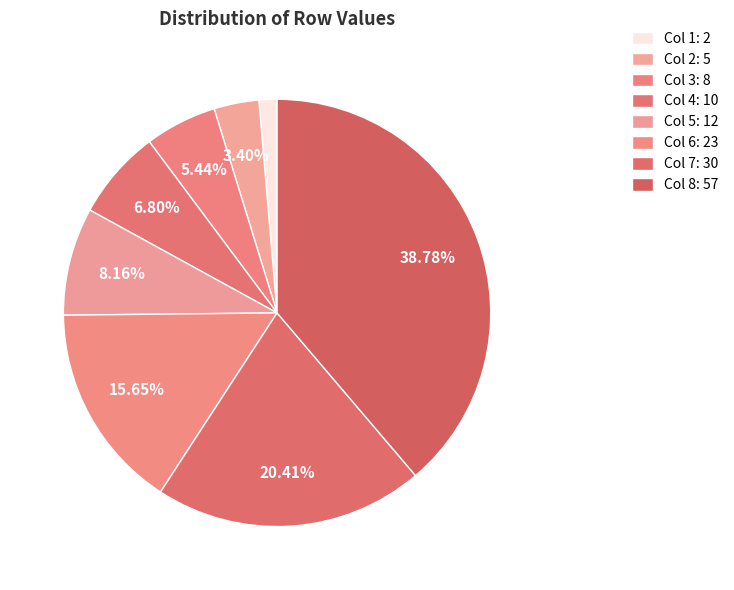

To the nearest percent, what is the difference between the largest and smallest slice percentages?

37%